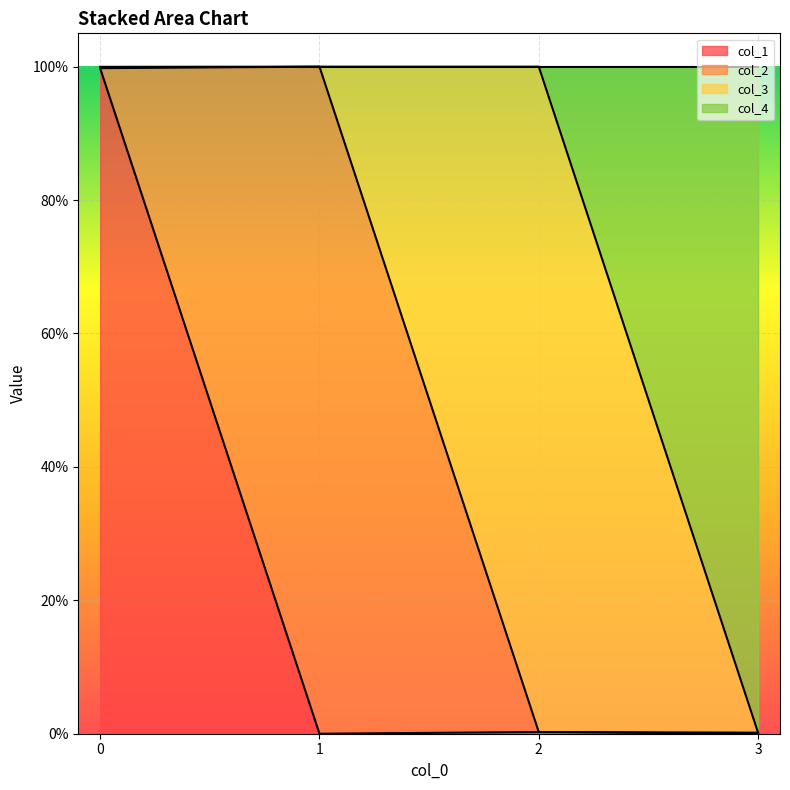

Does the chart display data point markers on the line(s)?

No